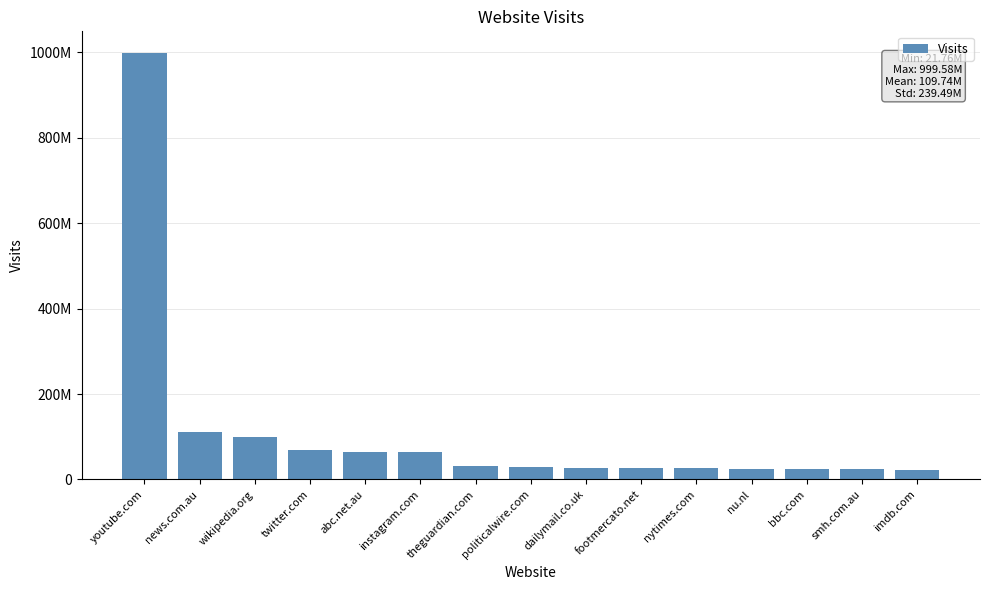

Reading right to left, extract all data points from this chart.

imdb.com=21760146	smh.com.au=23755101	bbc.com=25009321	nu.nl=25055938	nytimes.com=26324860	footmercato.net=27431982	dailymail.co.uk=27534932	politicalwire.com=29369304	theguardian.com=30620501	instagram.com=64255696	abc.net.au=65281684	twitter.com=68860149	wikipedia.org=100427532	news.com.au=110889441	youtube.com=999575959